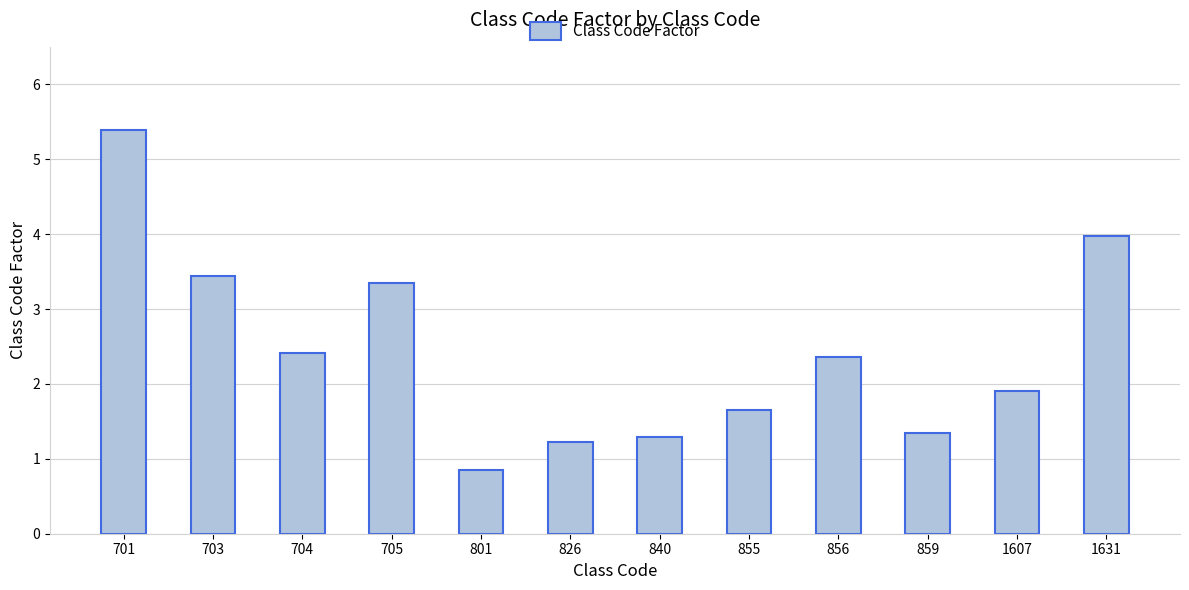

At which label does the data first exceed 2?

701